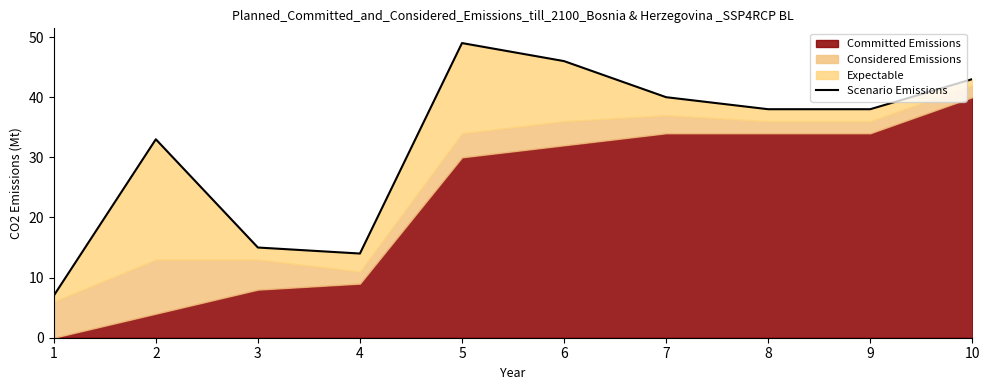

What is the value of the 1st point from the left?

7